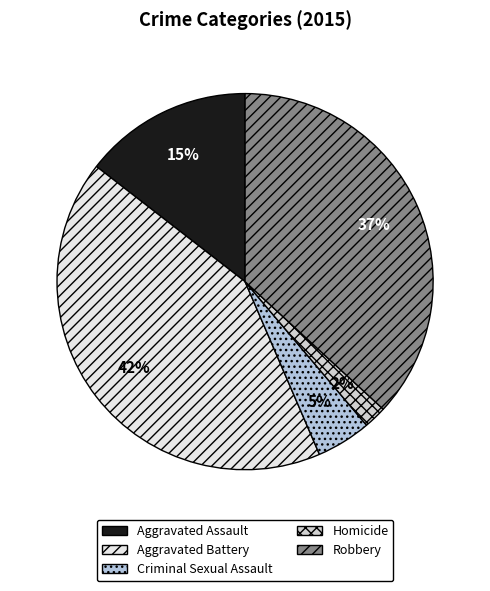

How many segments does this pie chart have?

5